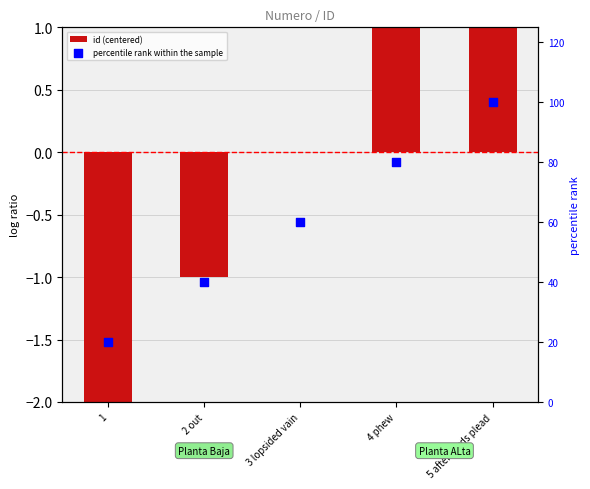

What are all the series names shown in the legend?

id (centered), percentile rank within the sample